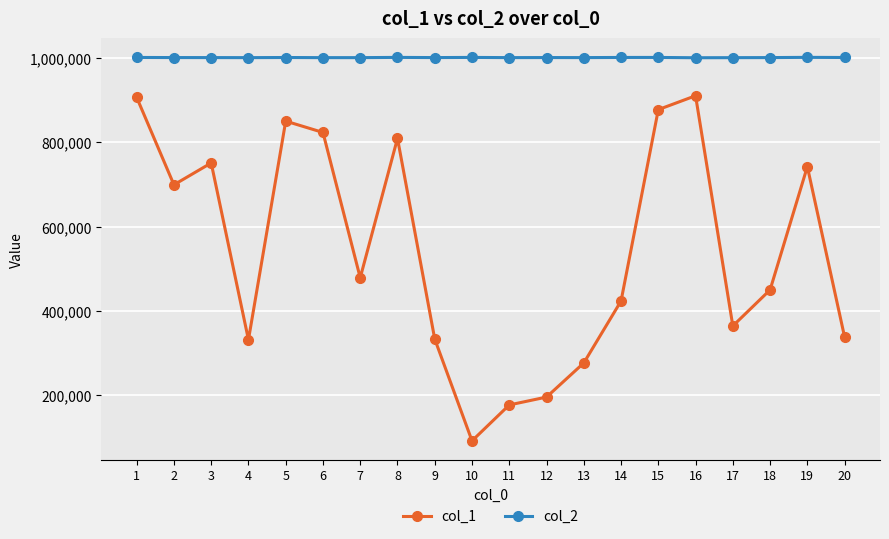

Rank the series by their maximum value, from highest to lowest.

col_2, col_1